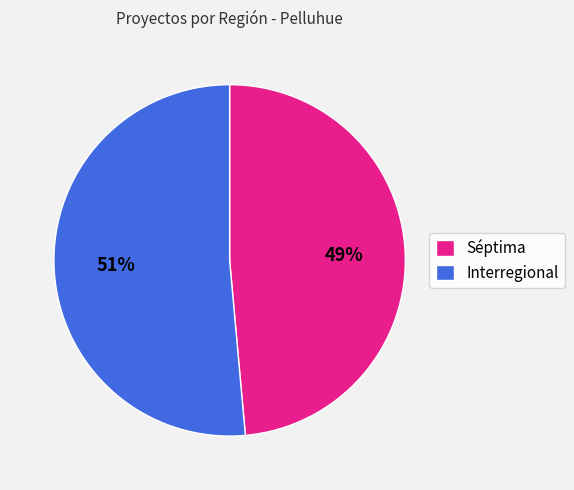

To the nearest percent, what is the average slice percentage?

50%